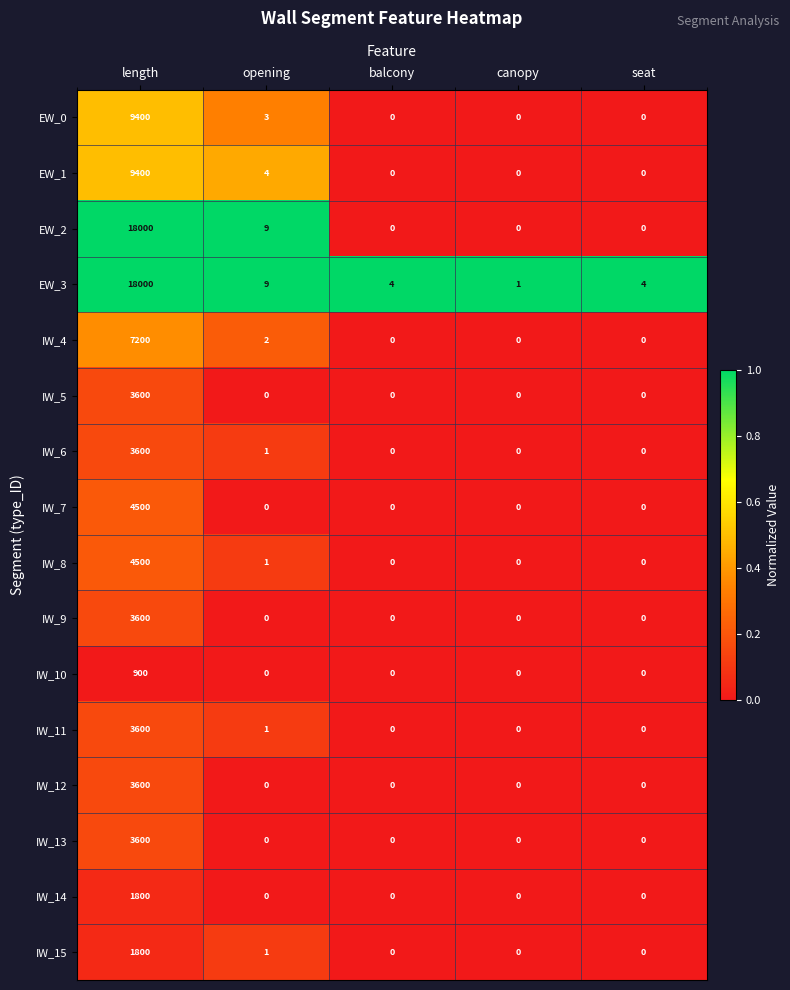

At how many categories does at least one series exceed 0?

5